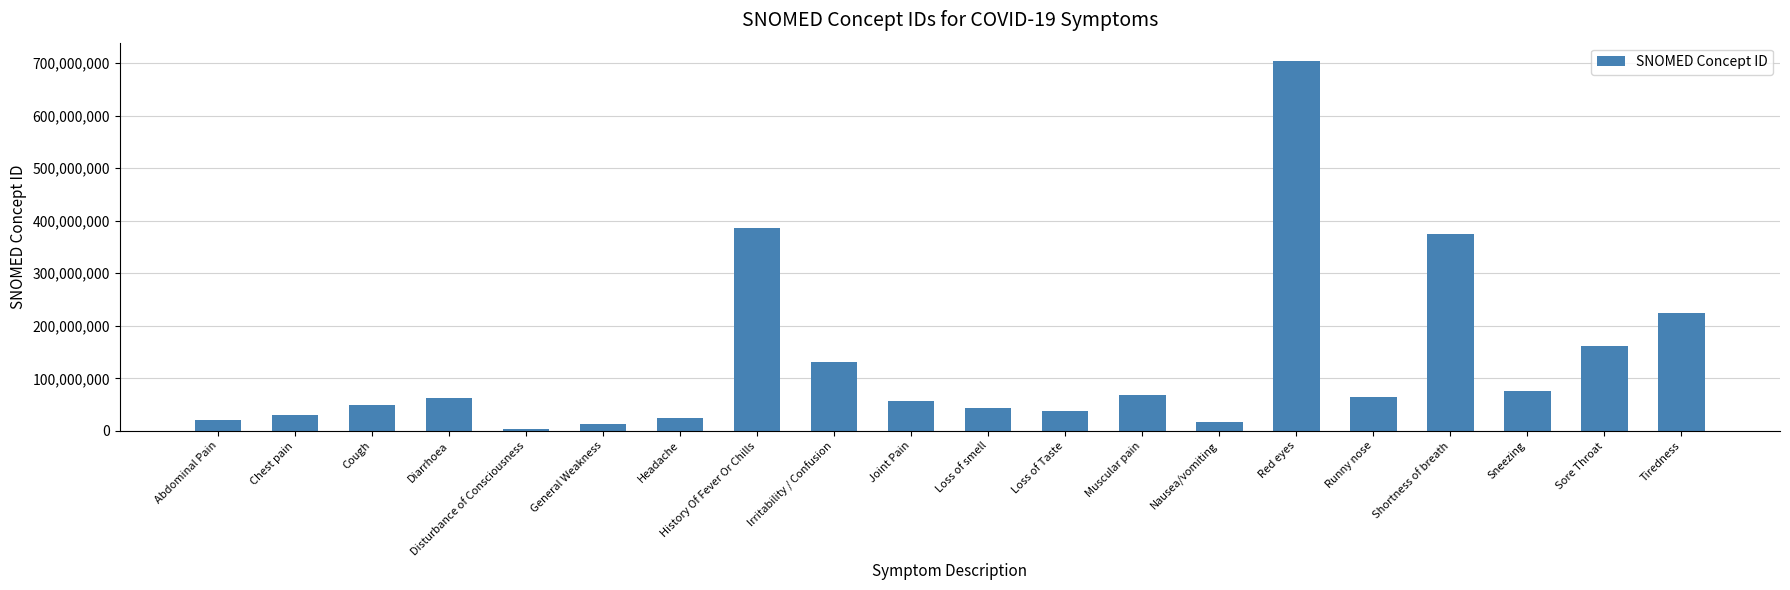

Which category has the lowest value across all series?

Disturbance of Consciousness